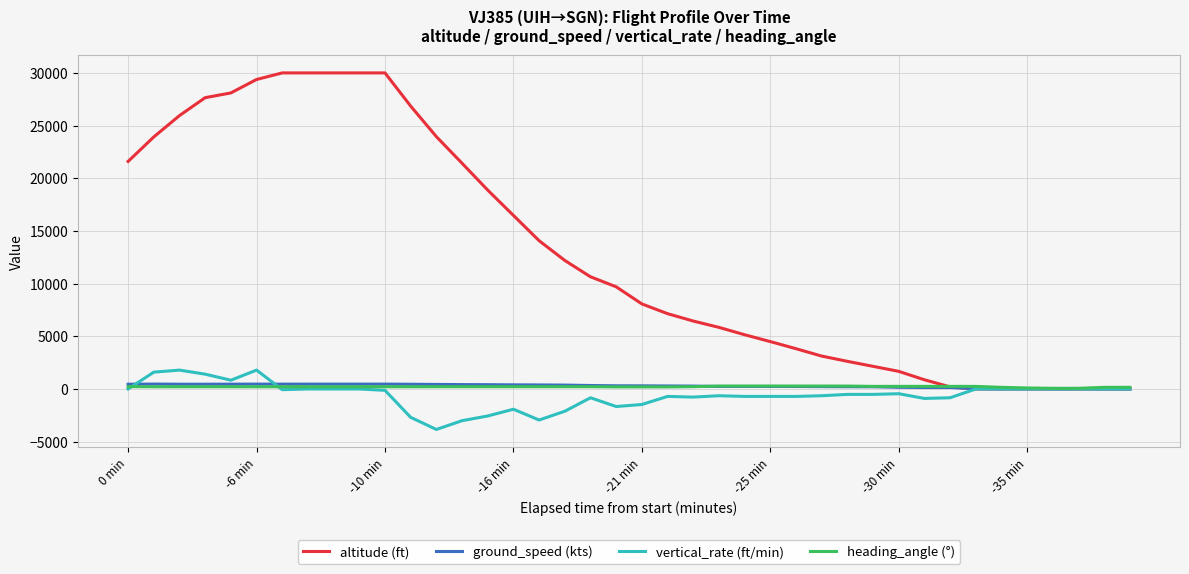

Which series has the largest total across all categories?

altitude (ft)